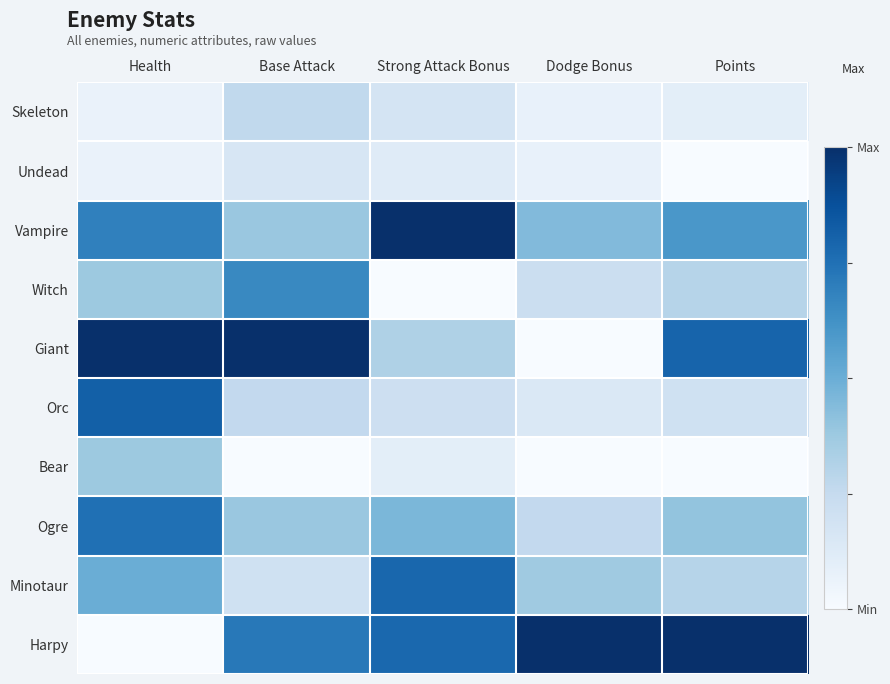

At Health, list the series in order from smallest to largest.

Harpy, Skeleton, Undead, Witch, Bear, Minotaur, Vampire, Ogre, Orc, Giant